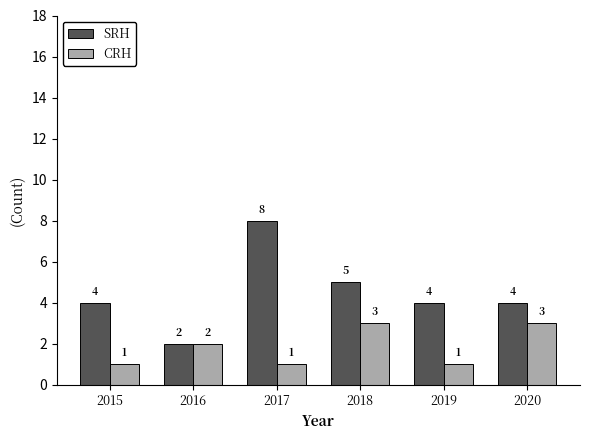

Count the SRH values in the range 4 to 5.

4